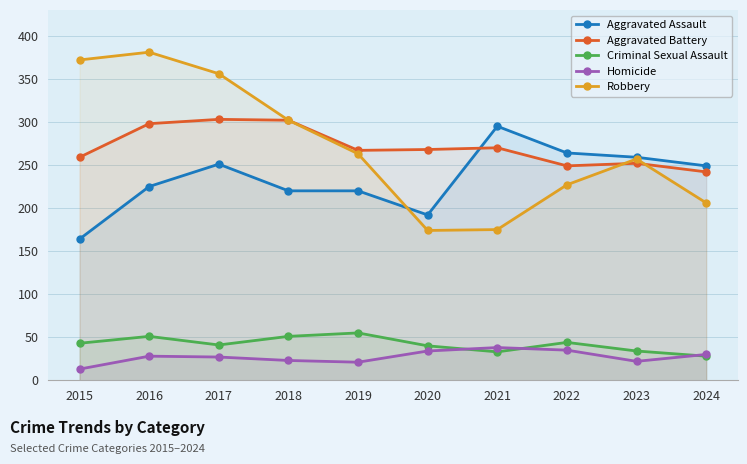

Reading left to right, transcribe all the data shown in this chart.

Aggravated Assault: 164	225	251	220	220	192	295	264	259	249
Aggravated Battery: 259	298	303	302	267	268	270	249	252	242
Criminal Sexual Assault: 43	51	41	51	55	40	33	44	34	28
Homicide: 13	28	27	23	21	34	38	35	22	30
Robbery: 372	381	356	302	263	174	175	227	257	206